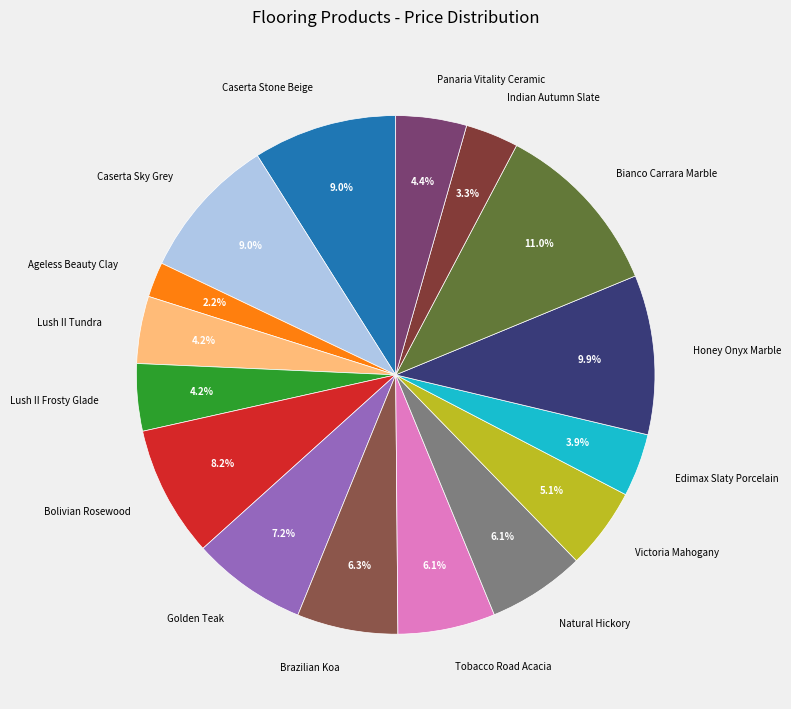

Count the number of slices in the pie.

16